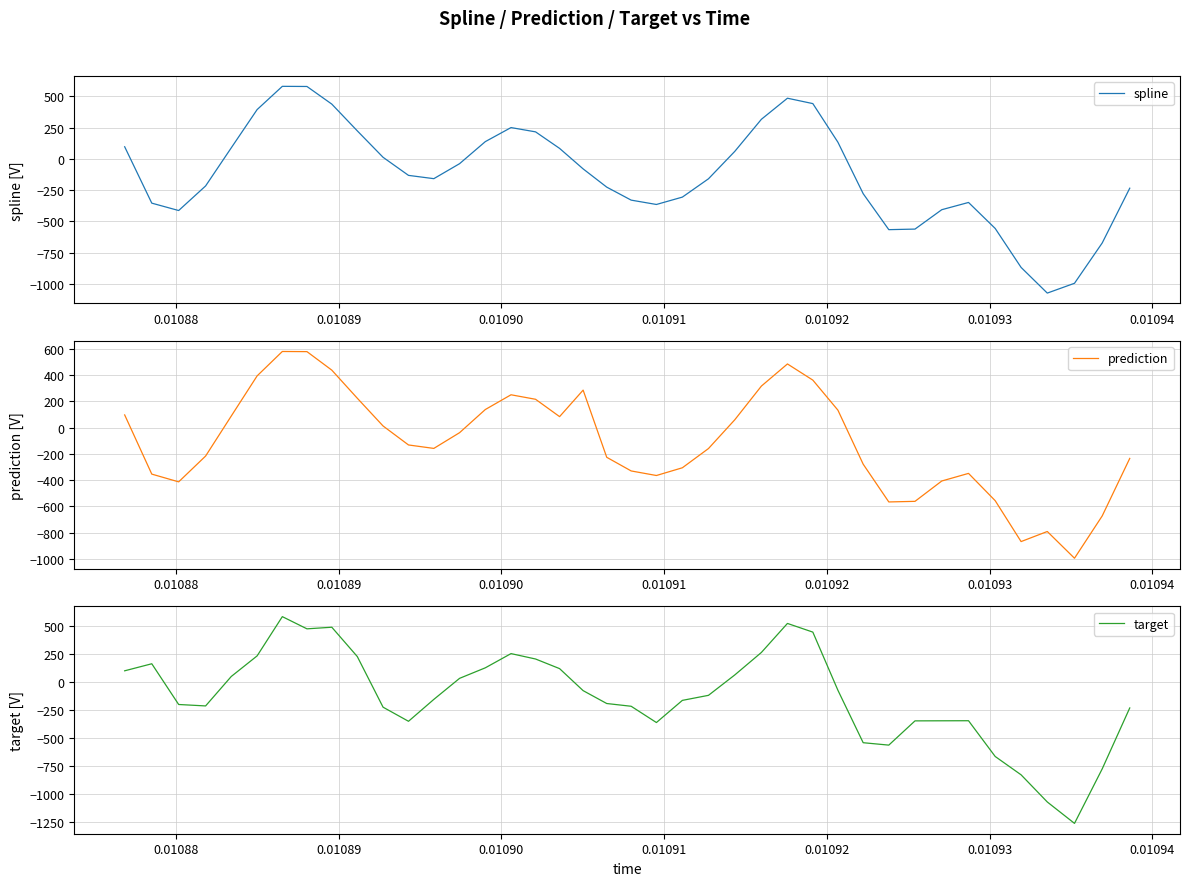

Is this an area chart (filled region under the line)?

No